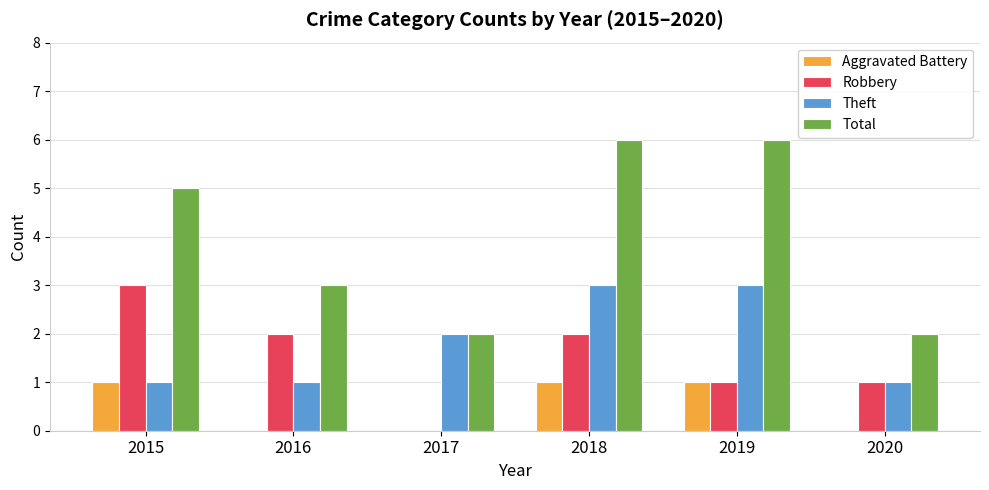

What value does the Aggravated Battery series have at 2019?

1